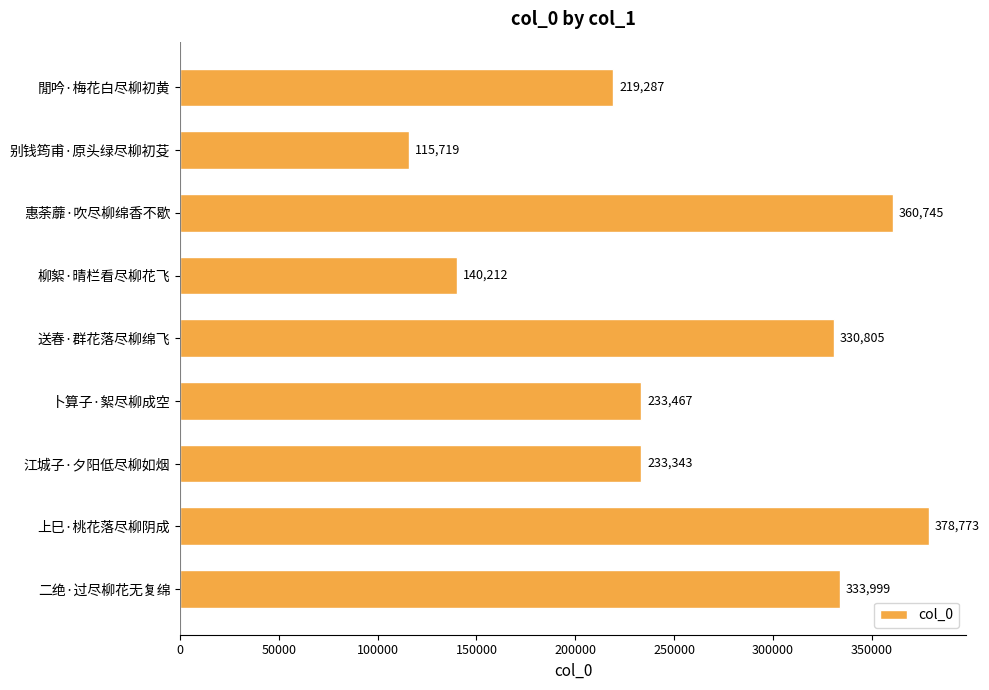

What is the change in value from 送春·群花落尽柳绵飞 to 江城子·夕阳低尽柳如烟?

-97462